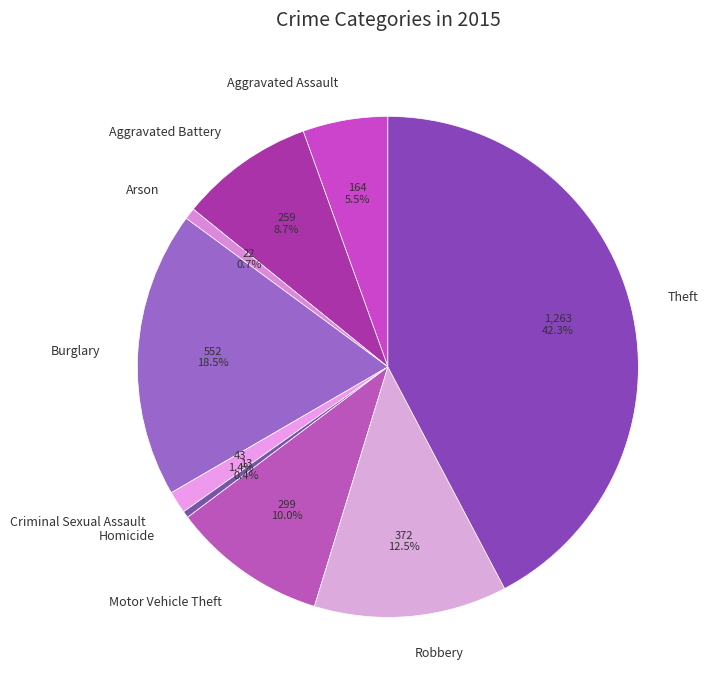

Which slice is the largest?

Theft